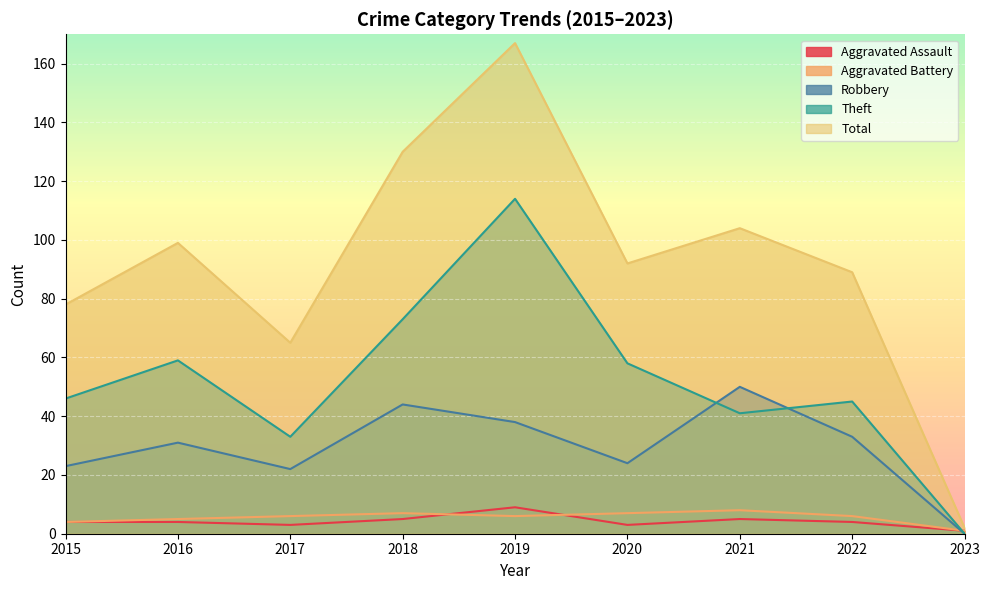

What is the approximate value of Theft at 2019?

114